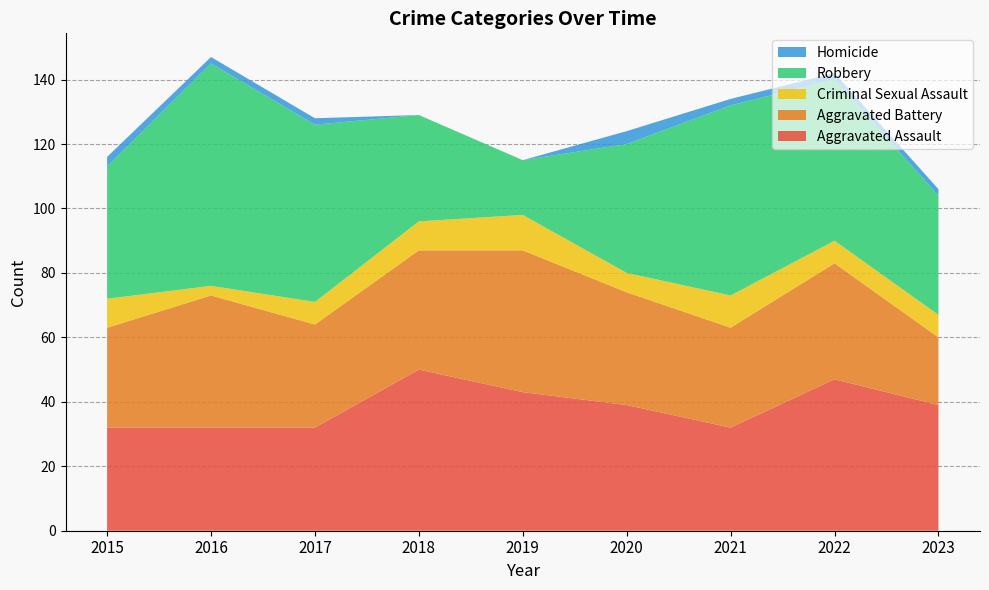

Reading right to left, list all the values displayed in this chart.

Aggravated Assault: 39	47	32	39	43	50	32	32	32
Aggravated Battery: 21	36	31	35	44	37	32	41	31
Criminal Sexual Assault: 7	7	10	6	11	9	7	3	9
Robbery: 37	50	59	40	17	33	55	69	41
Homicide: 2	2	2	4	0	0	2	2	3